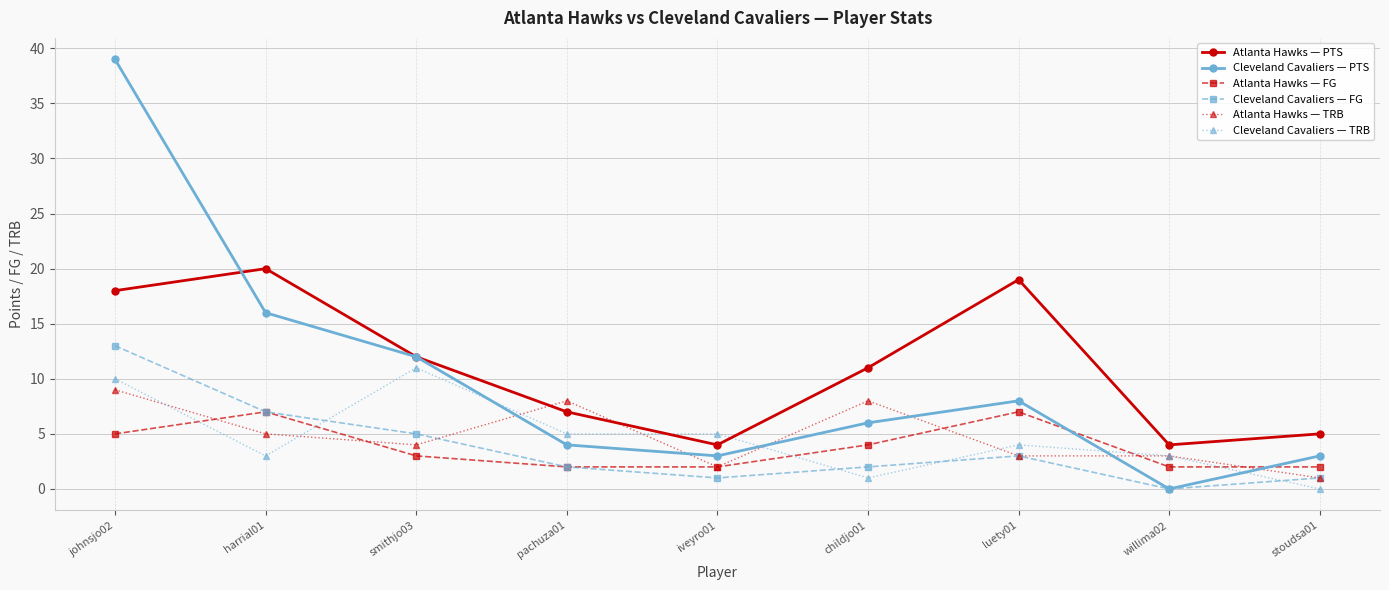

The value of Cleveland Cavaliers — TRB at johnsjo02 is 6. True or false?

False